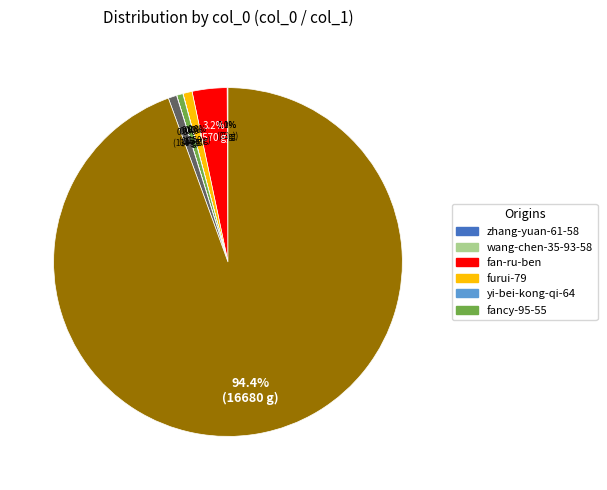

Is there any slice that represents more than half of the pie?

Yes